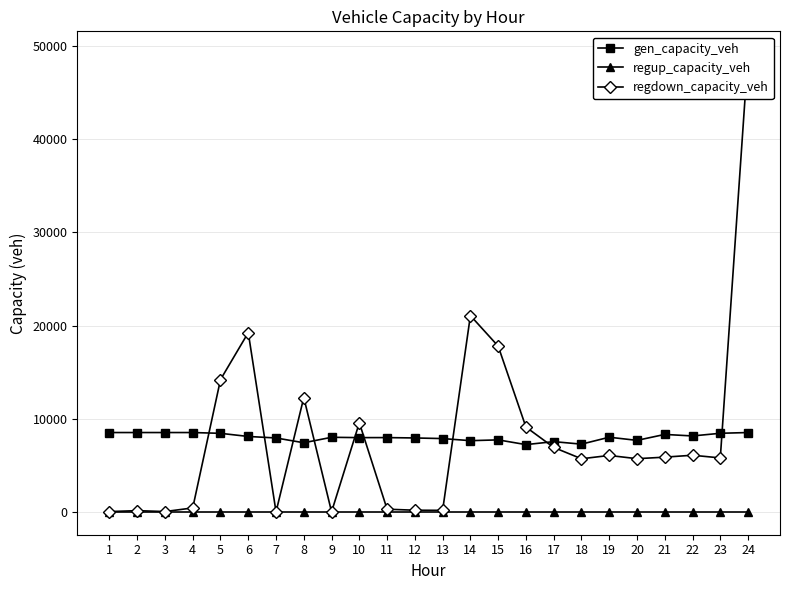

The value of regup_capacity_veh at 10 is 0.0. True or false?

True